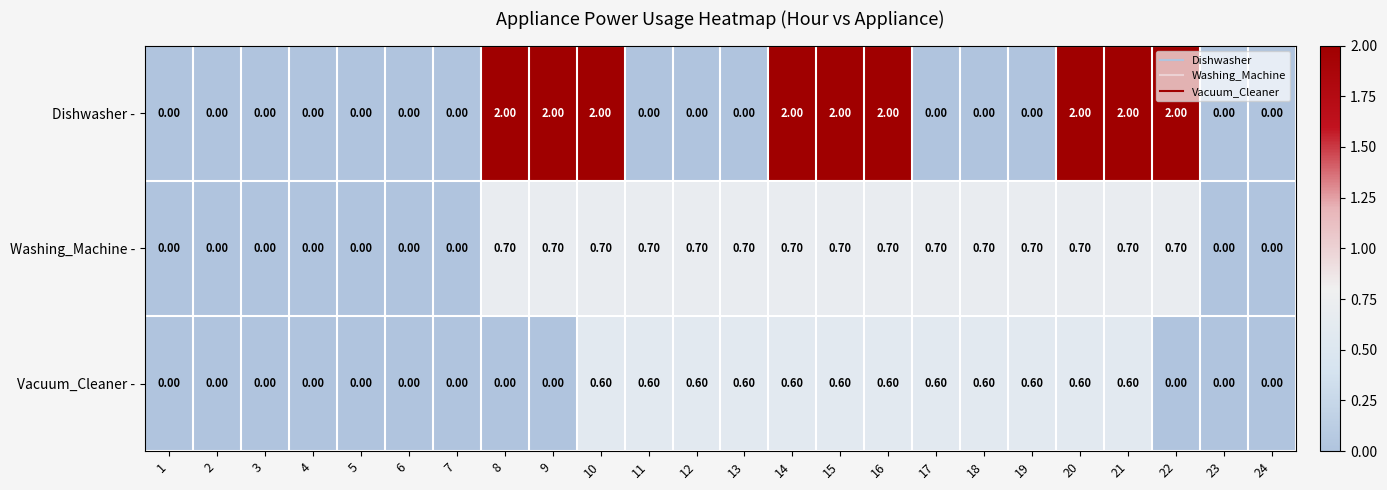

Which series has the largest total across all categories?

Dishwasher -